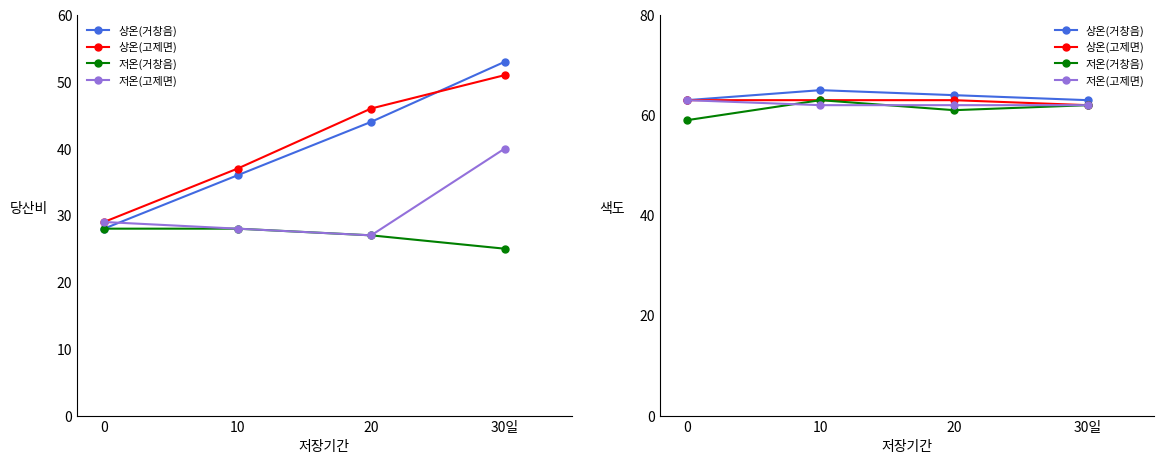

The 상온(거창음) series shows 27 at 10. True or false?

False